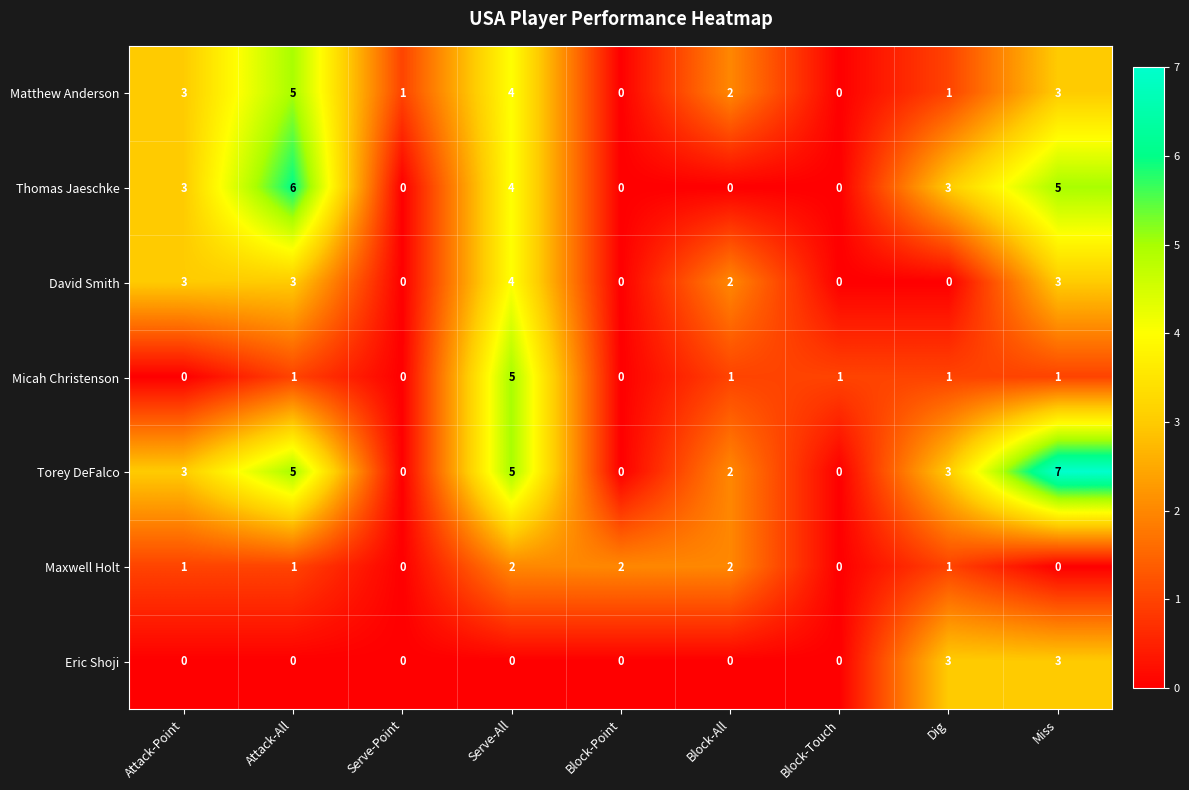

How many values in the David Smith series are below 2?

4